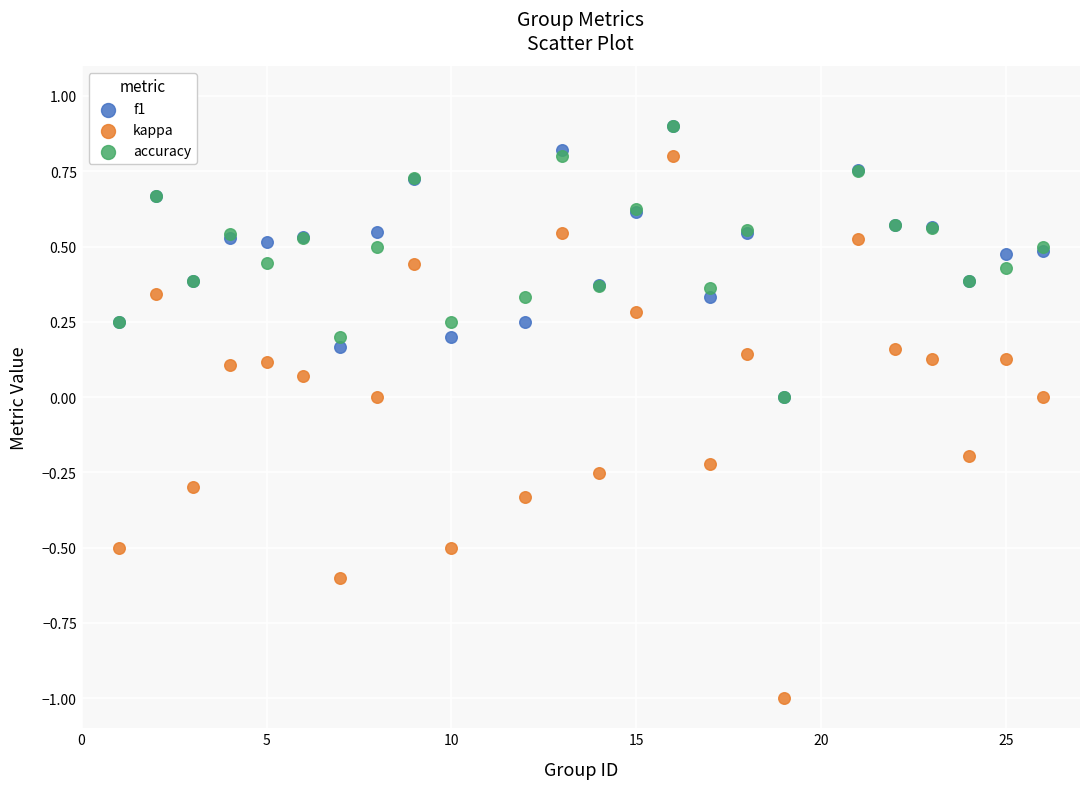

What are all the series names shown in the legend?

f1, kappa, accuracy